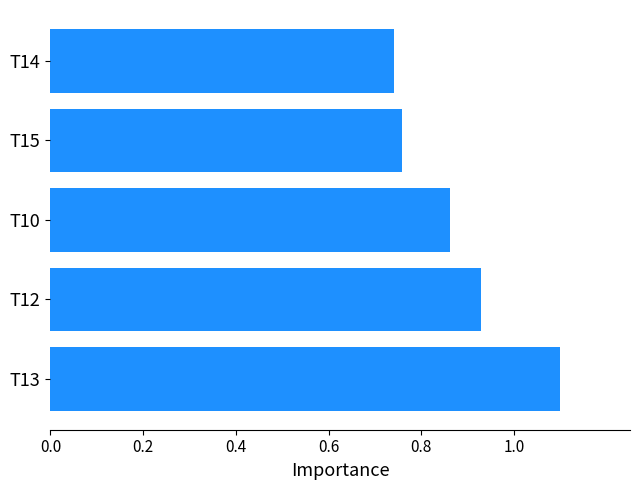

What is the greatest value displayed?

1.1